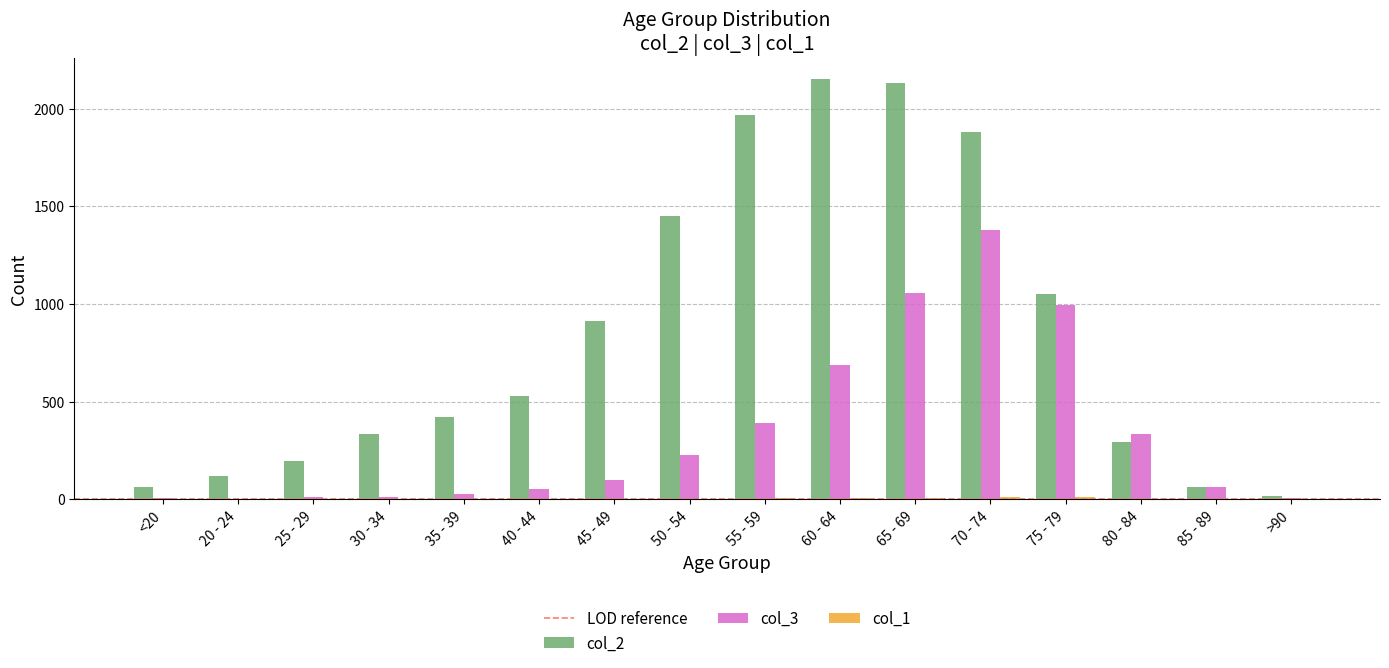

At which label is col_3 closest to 691?

60 - 64